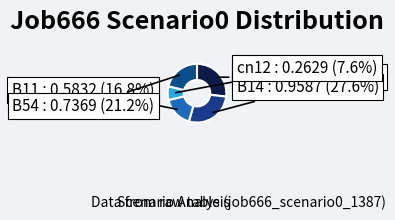

To the nearest percent, what is the difference between the B11 and B54 slice percentages?

4%